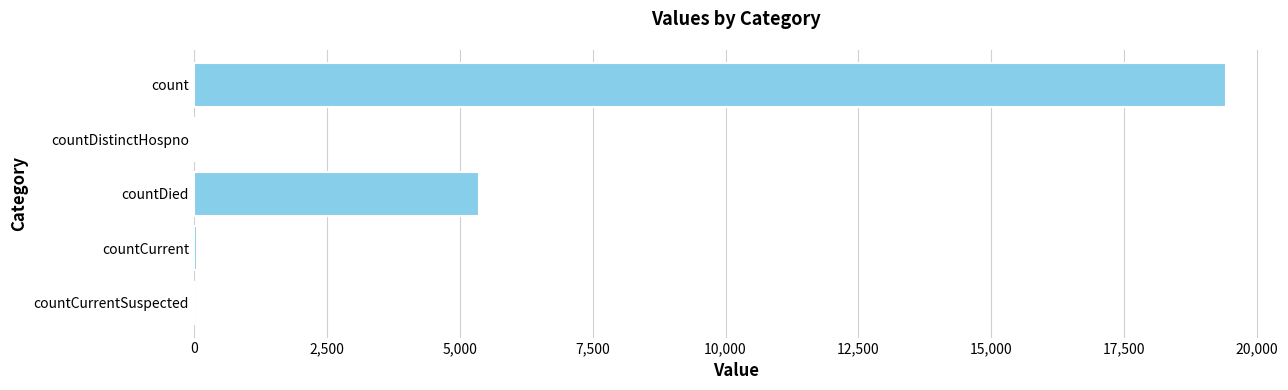

The value at countCurrentSuspected is 0. True or false?

True